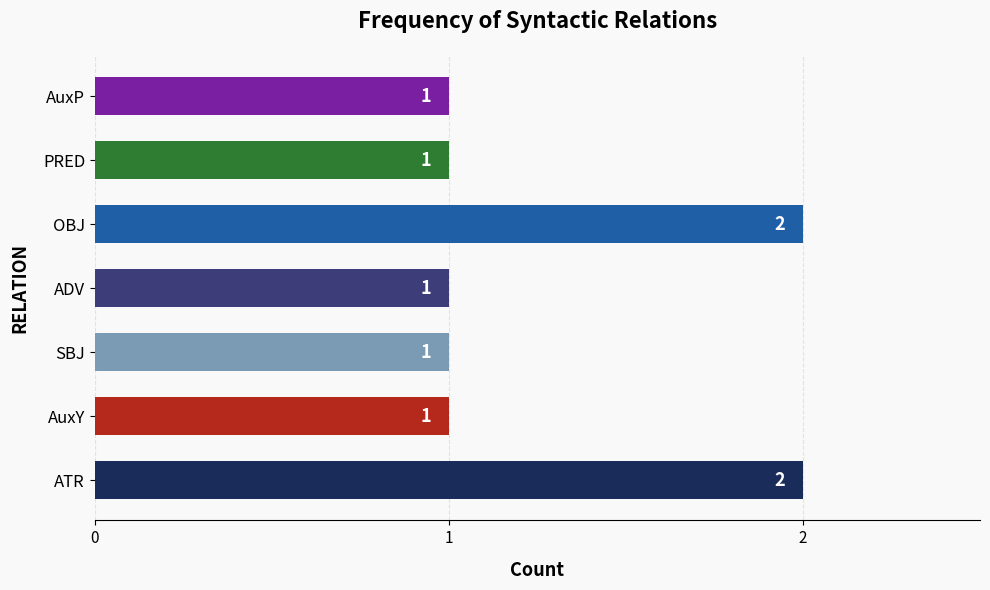

How many data points are above 1?

2